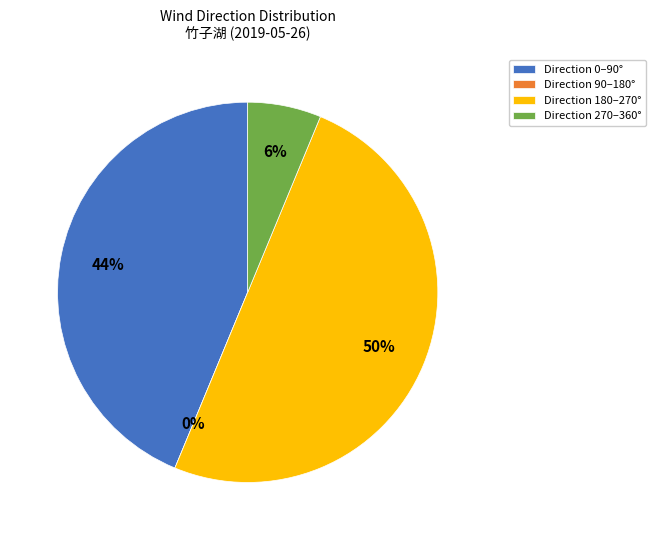

Does 60 account for over 50% of the chart?

No